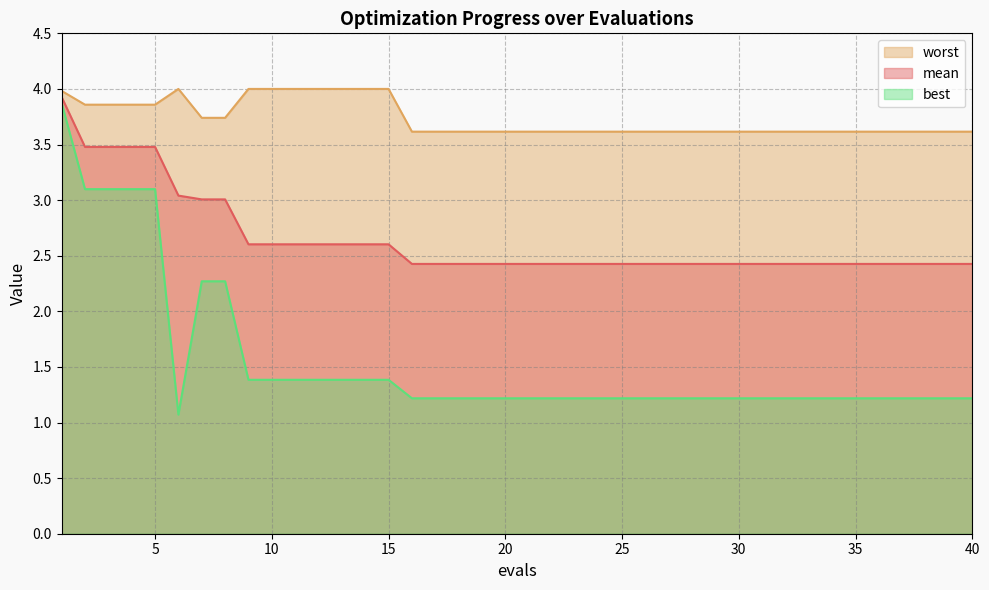

Is the value of mean at 21 greater than the value of best at 25?

Yes